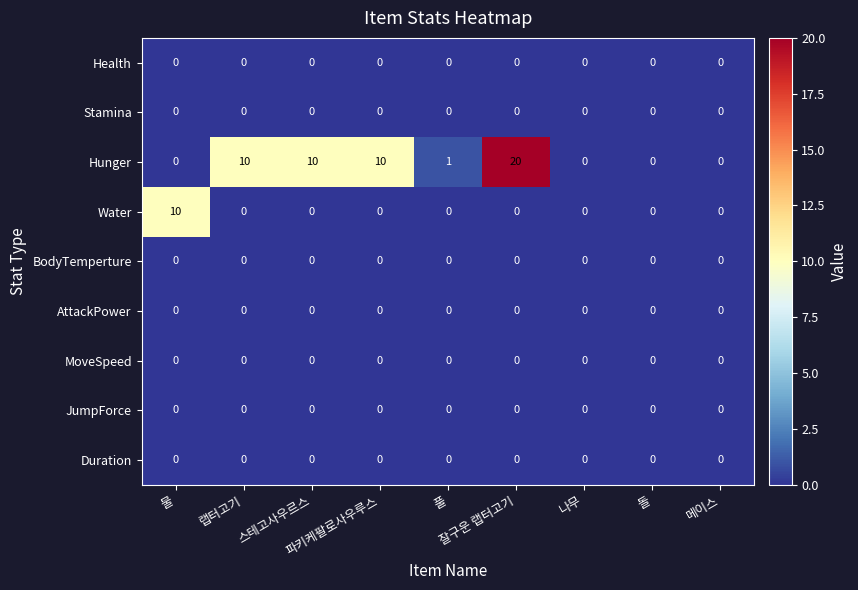

Which series has the largest total across all categories?

Hunger